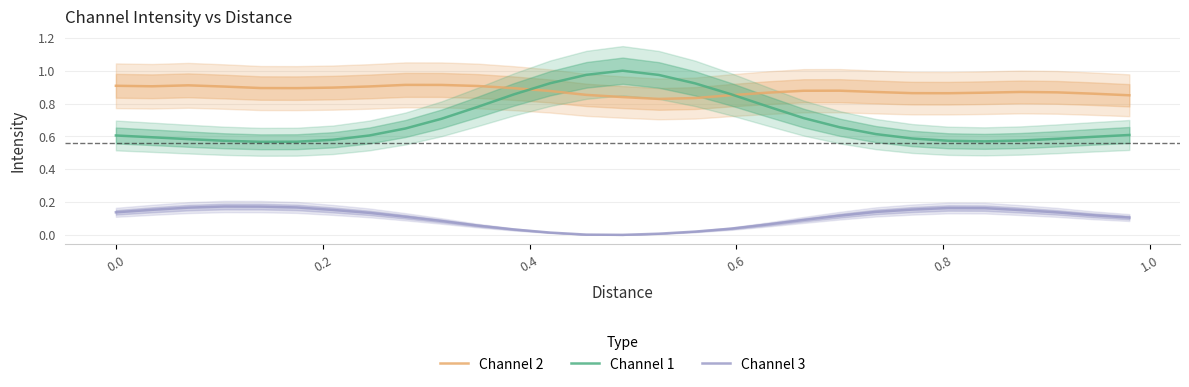

True or false: Channel 3 and Channel 1 intersect in this chart.

False